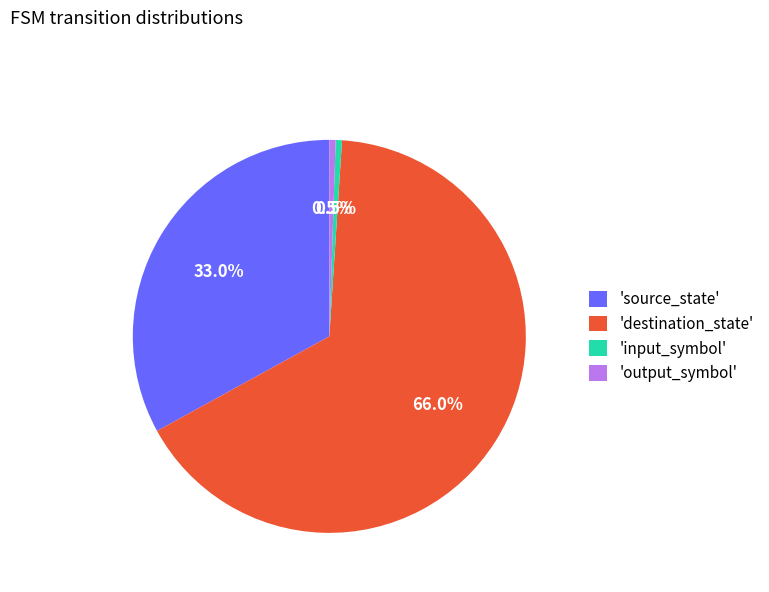

How many segments does this pie chart have?

4